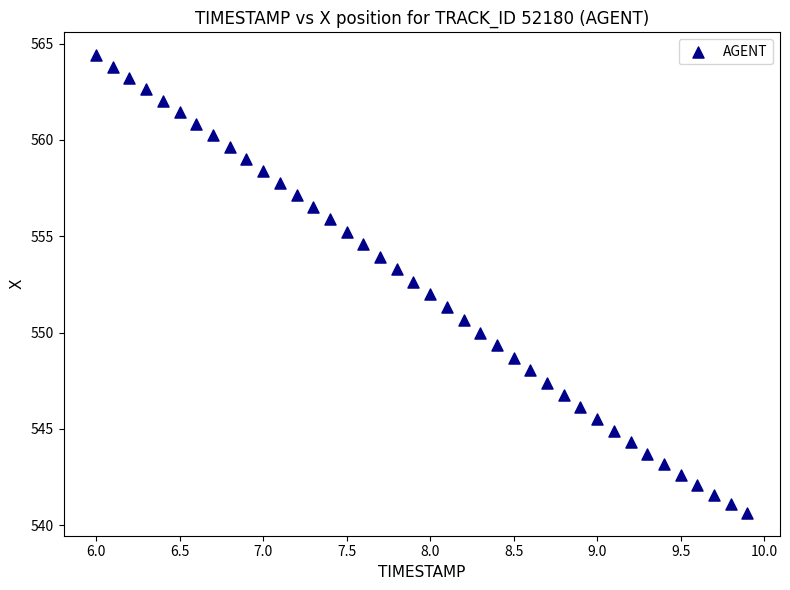

What is the range of Y values (max minus min)?

23.8